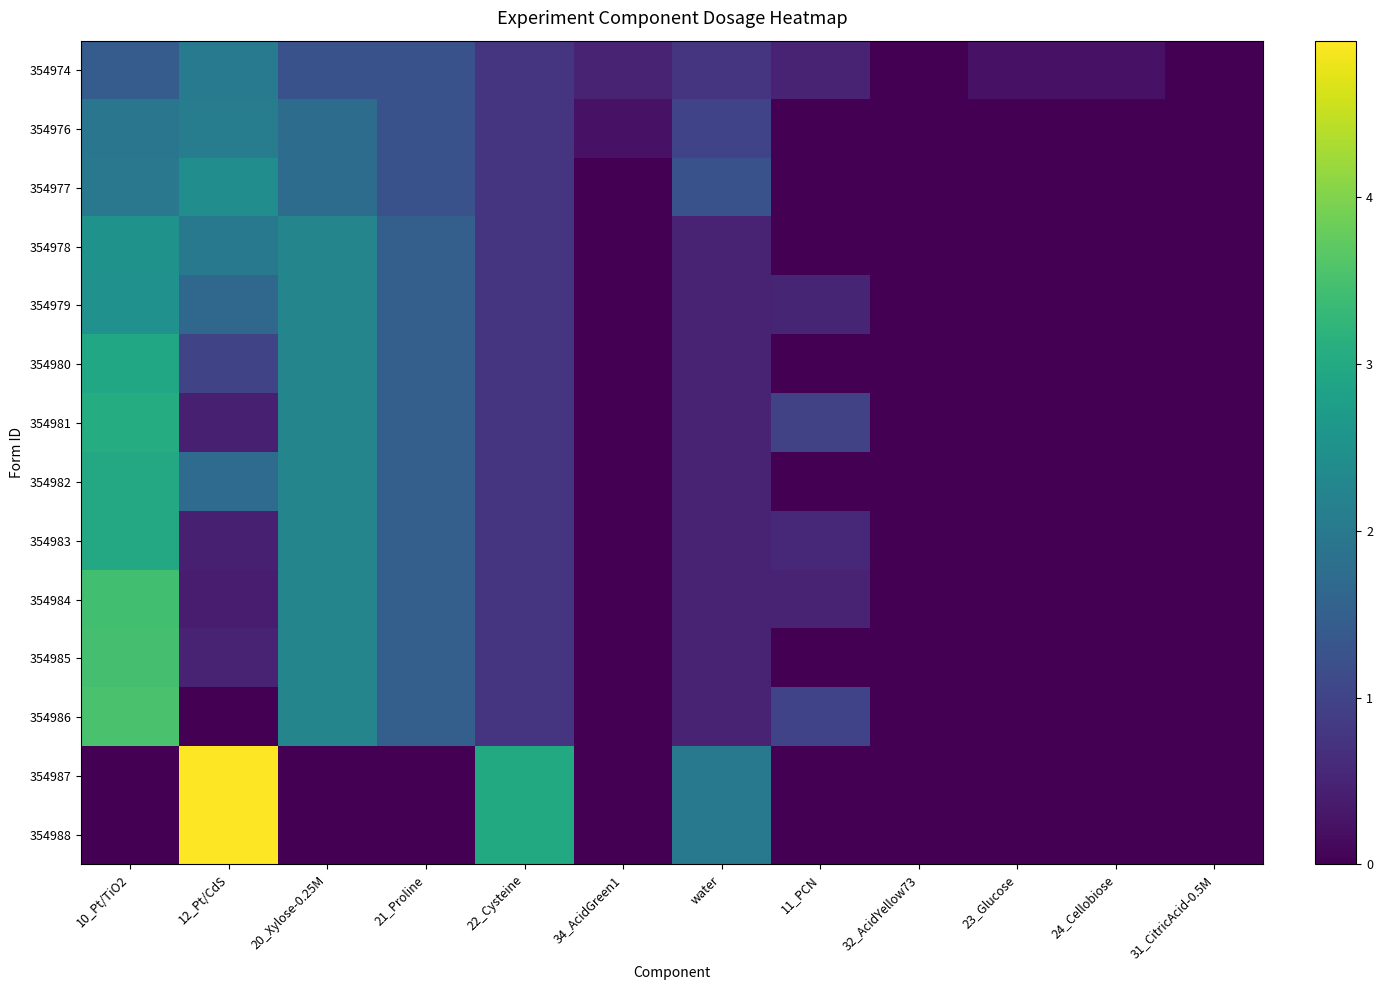

What is the maximum value shown in the chart?

4.9